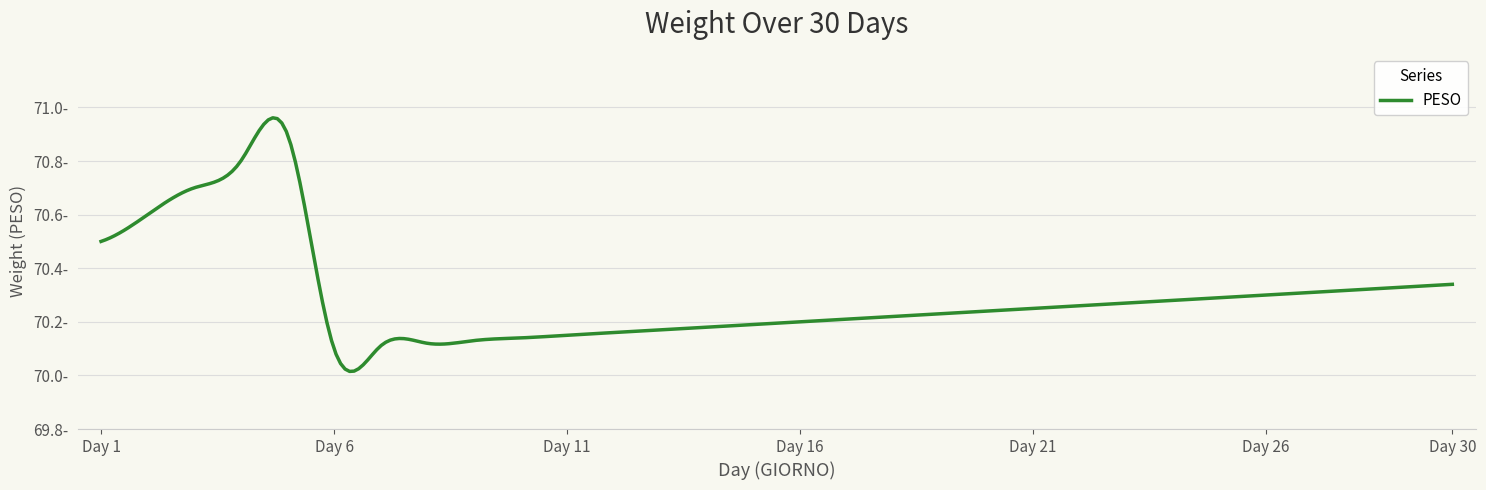

Does the chart have visible grid lines?

Yes